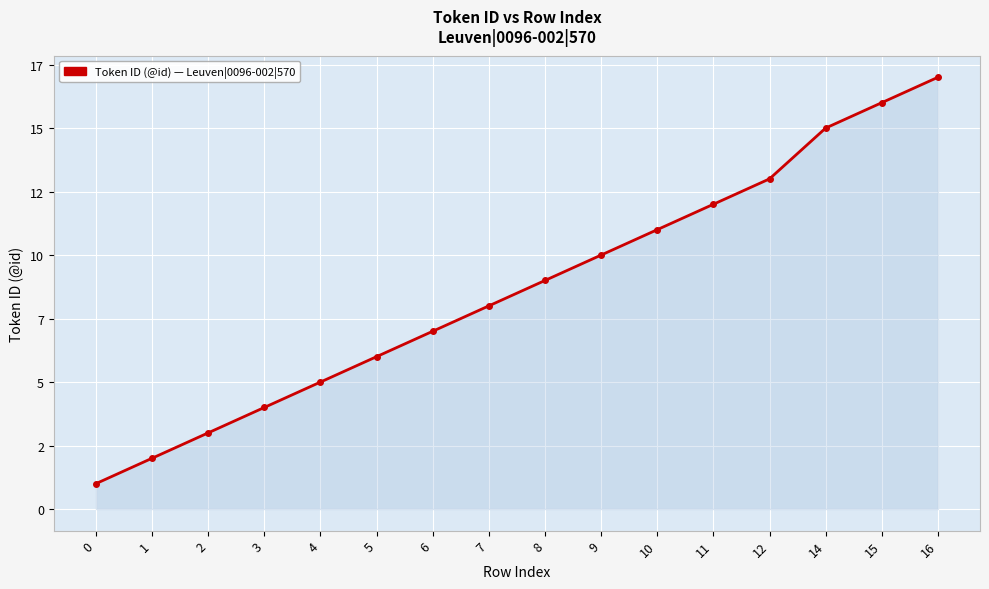

Is this an area chart (filled region under the line)?

Yes